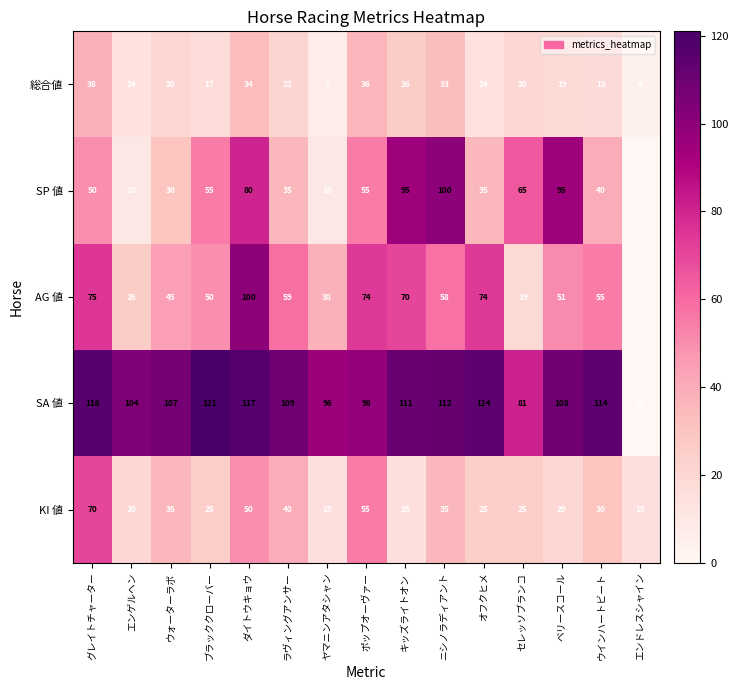

Read the AG 値 value at ウォーターラボ.

45